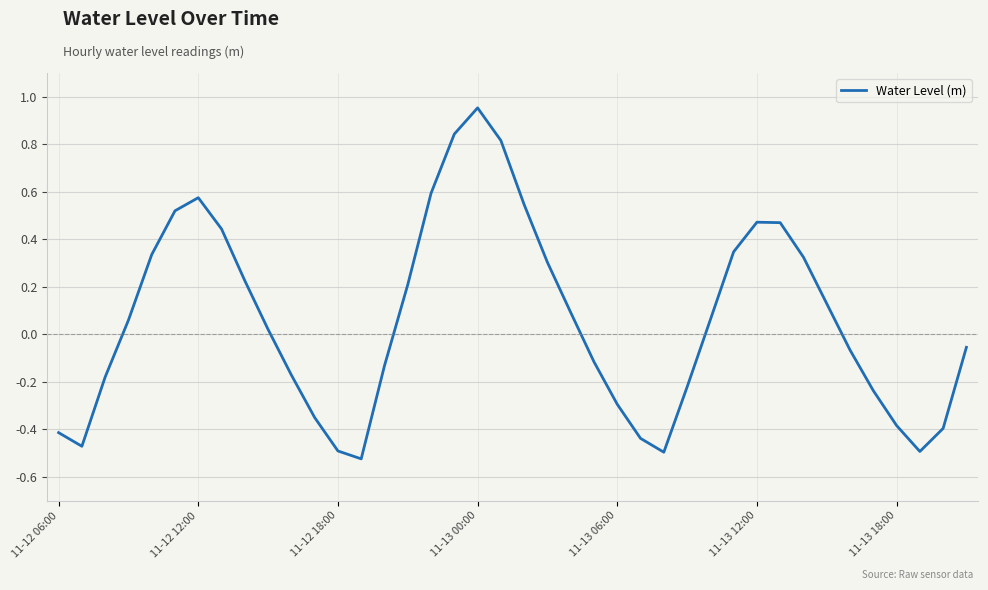

At which category does the chart reach its peak across all series?

11-13 00:00